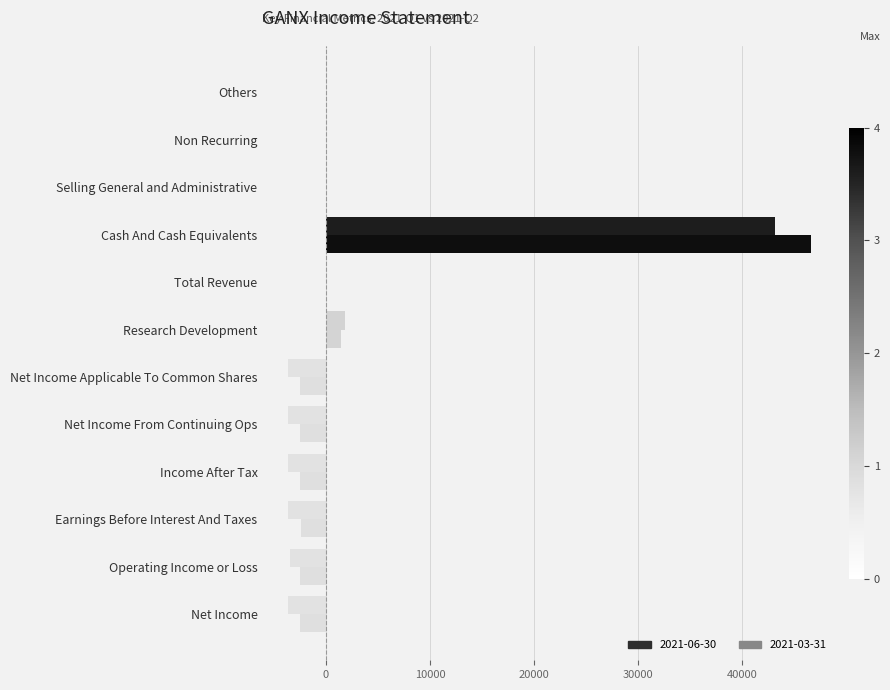

How many distinct data groups are displayed?

2